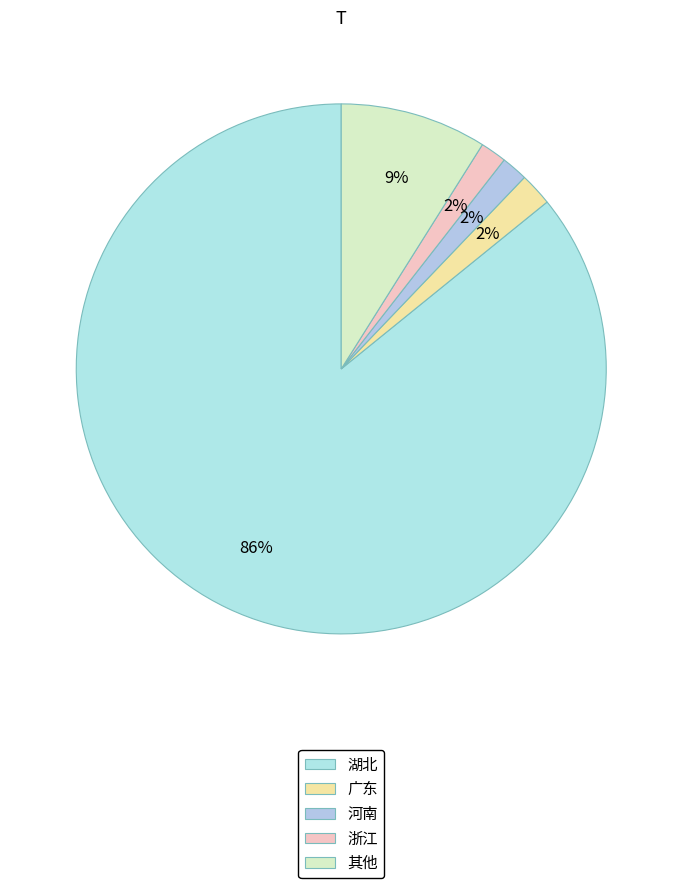

How many slices are in this pie chart?

5